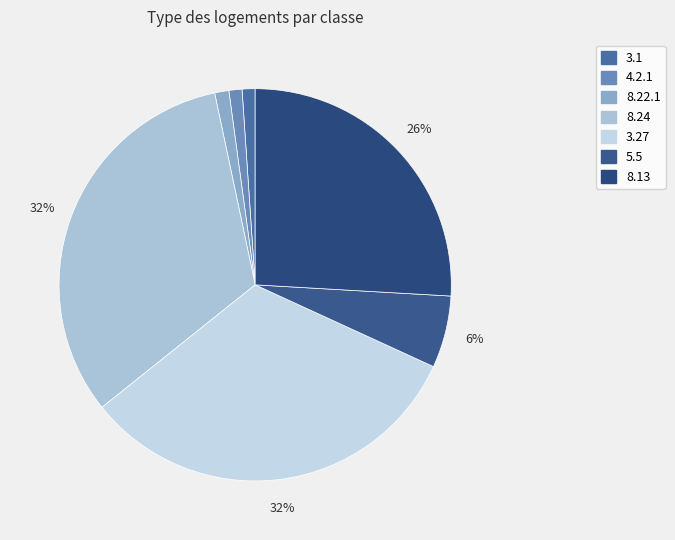

How many segments does this pie chart have?

7